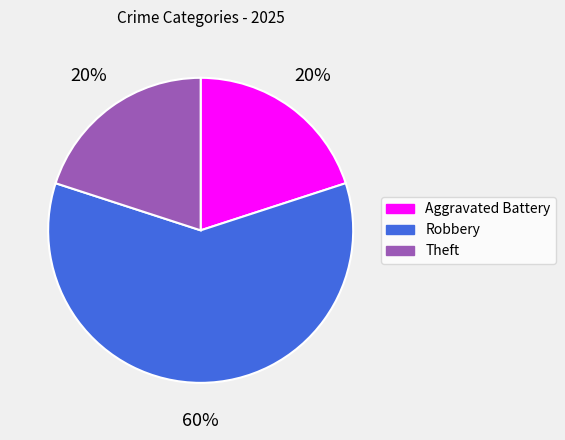

What is the majority slice?

Robbery